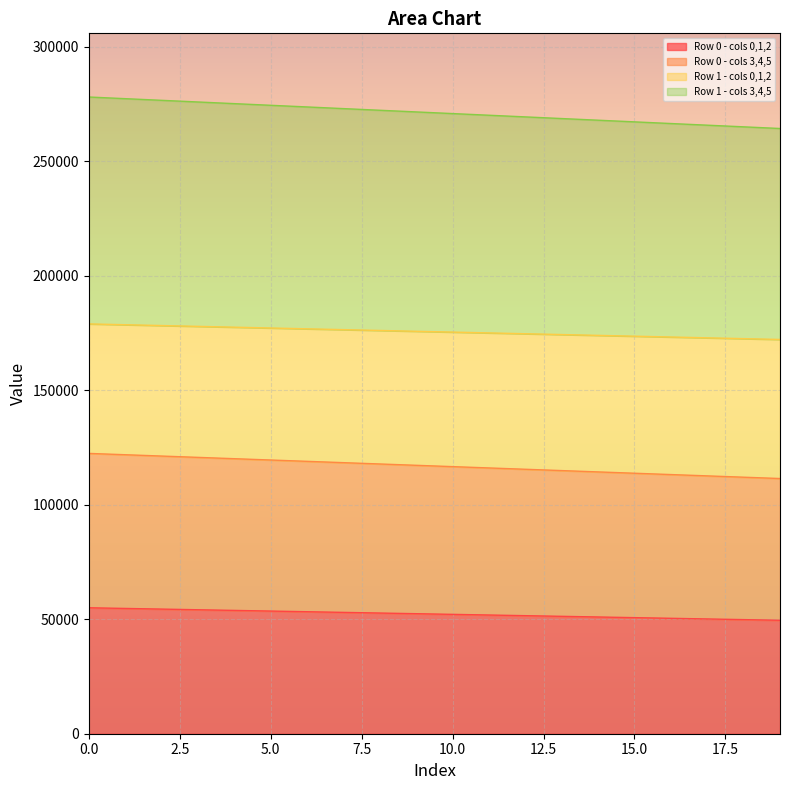

What is the approximate value of Row 1 - cols 0,1,2 at 13?

174342.1